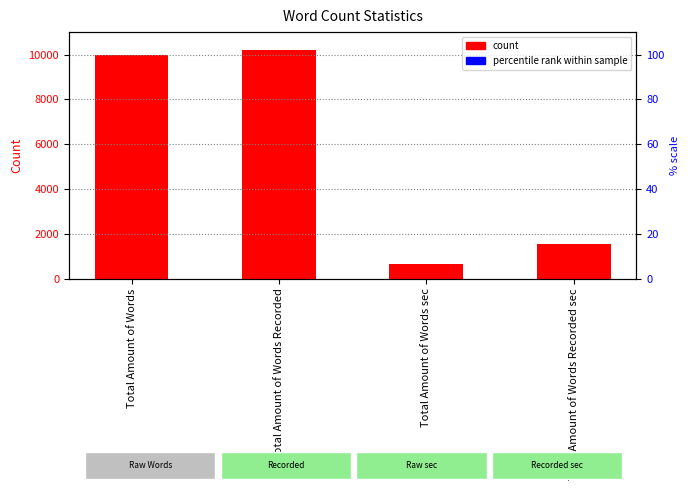

Rank the categories by value from lowest to highest.

Total Amount of Words sec, Total Amount of Words Recorded sec, Total Amount of Words, Total Amount of Words Recorded